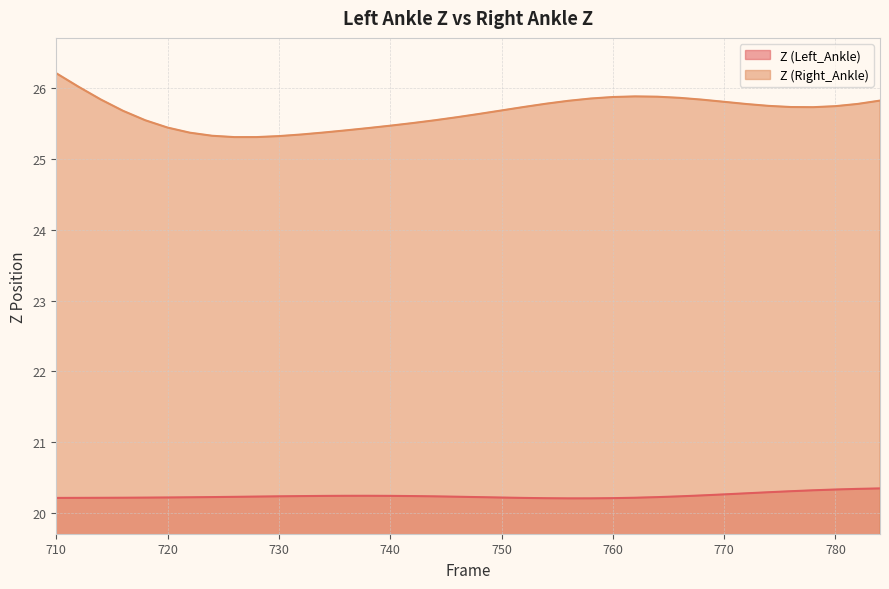

How many categories are shown in the chart?

38